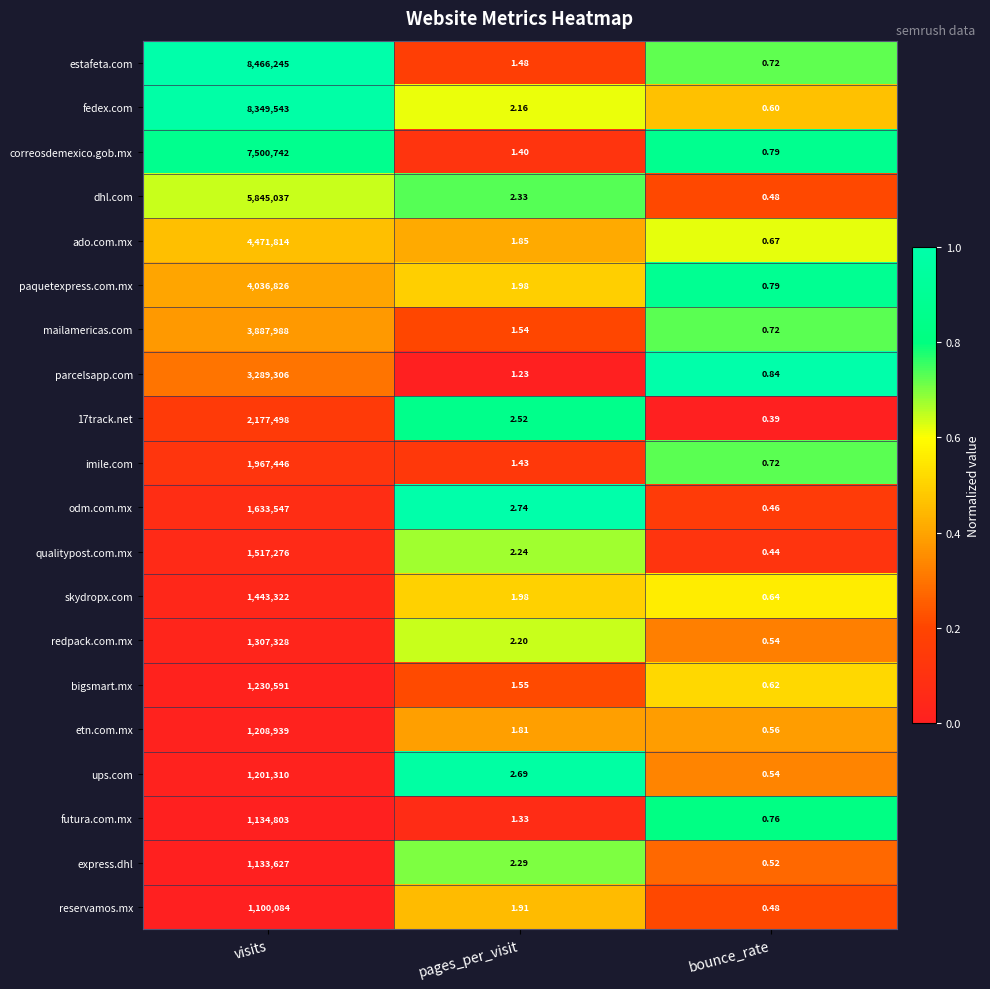

How many distinct data groups are displayed?

20